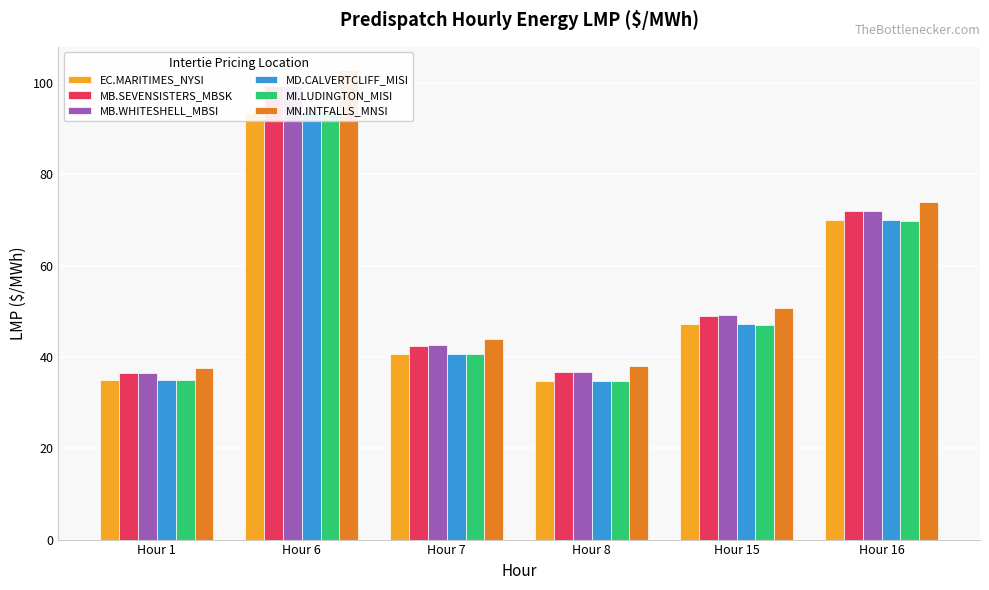

Between Hour 7 and Hour 8, which is larger?

Hour 7